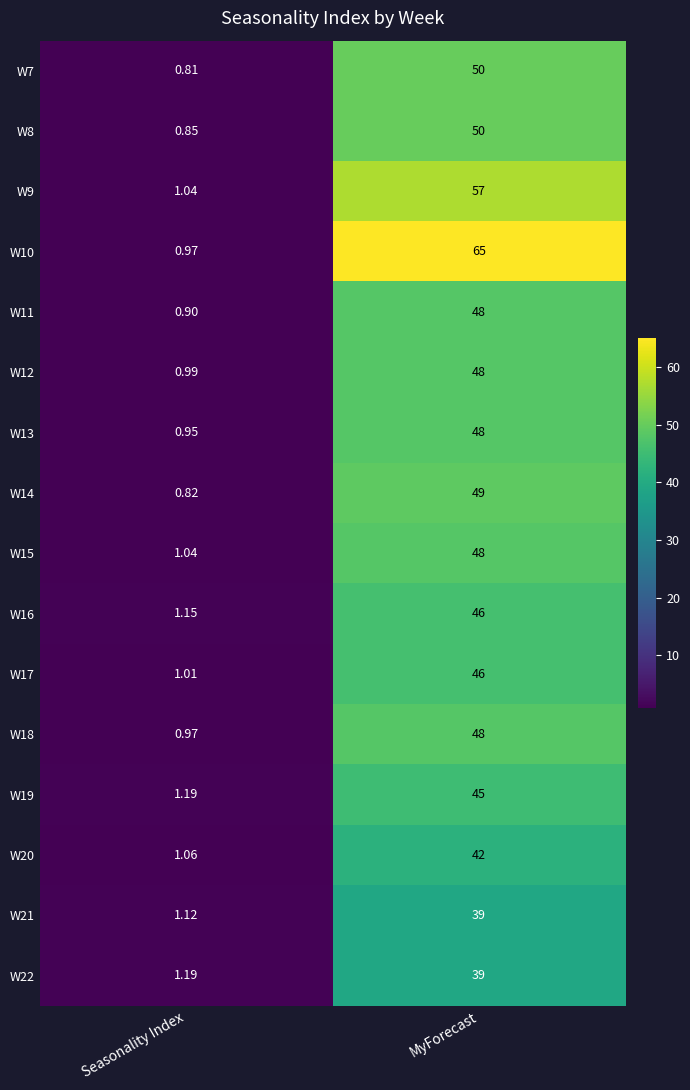

List the labels in order of W21 value, smallest first.

Seasonality Index, MyForecast